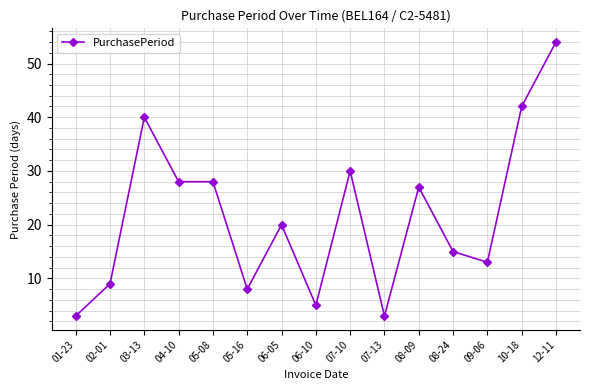

What is the average value?

22